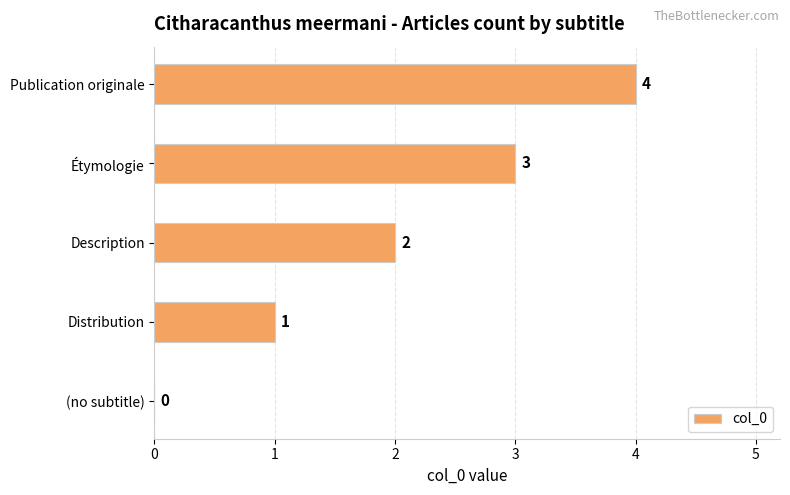

Between Étymologie and (no subtitle), which is larger?

Étymologie